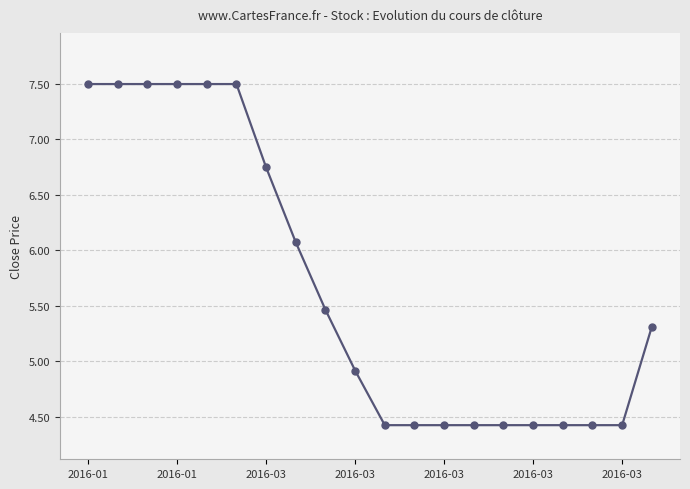

Is this an area chart (filled region under the line)?

No